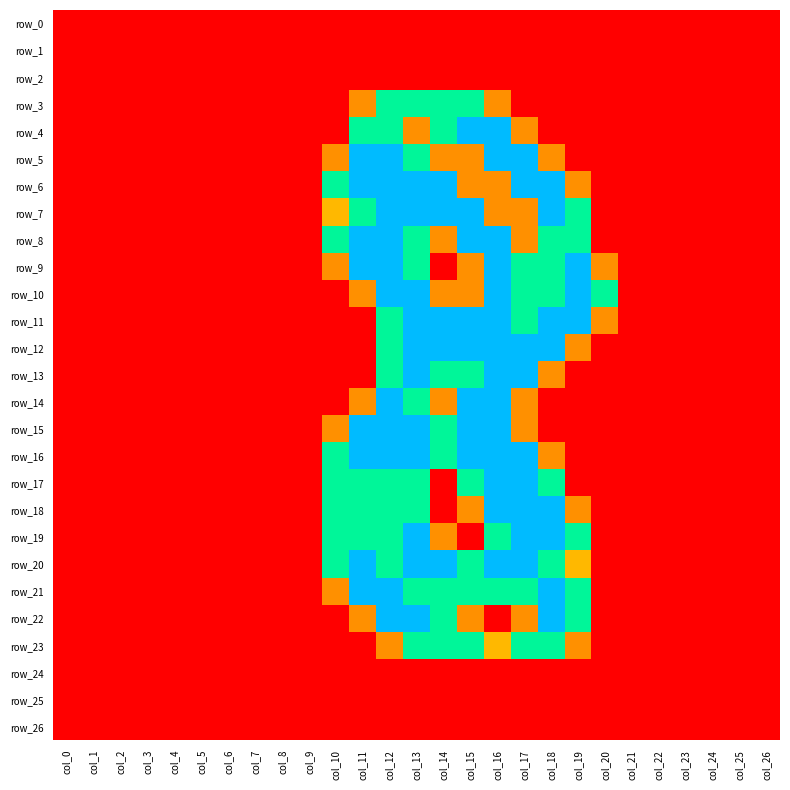

Reading left to right, list all the values displayed in this chart.

row_0: 0.0	0.0	0.0	0.0	0.0	0.0	0.0	0.0	0.0	0.0	0.0	0.0	0.0	0.0	0.0	0.0	0.0	0.0	0.0	0.0	0.0	0.0	0.0	0.0	0.0	0.0	0.0
row_1: 0.0	0.0	0.0	0.0	0.0	0.0	0.0	0.0	0.0	0.0	0.0	0.0	0.0	0.0	0.0	0.0	0.0	0.0	0.0	0.0	0.0	0.0	0.0	0.0	0.0	0.0	0.0
row_2: 0.0	0.0	0.0	0.0	0.0	0.0	0.0	0.0	0.0	0.0	0.0	0.0	0.0	0.0	0.0	0.0	0.0	0.0	0.0	0.0	0.0	0.0	0.0	0.0	0.0	0.0	0.0
row_3: 0.0	0.0	0.0	0.0	0.0	0.0	0.0	0.0	0.0	0.0	0.0	0.8	1.5	1.5	1.5	1.5	0.8	0.0	0.0	0.0	0.0	0.0	0.0	0.0	0.0	0.0	0.0
row_4: 0.0	0.0	0.0	0.0	0.0	0.0	0.0	0.0	0.0	0.0	0.0	1.5	1.5	0.8	1.5	2.0	2.0	0.8	0.0	0.0	0.0	0.0	0.0	0.0	0.0	0.0	0.0
row_5: 0.0	0.0	0.0	0.0	0.0	0.0	0.0	0.0	0.0	0.0	0.8	2.0	2.0	1.5	0.8	0.8	2.0	2.0	0.8	0.0	0.0	0.0	0.0	0.0	0.0	0.0	0.0
row_6: 0.0	0.0	0.0	0.0	0.0	0.0	0.0	0.0	0.0	0.0	1.5	2.0	2.0	2.0	2.0	0.8	0.8	2.0	2.0	0.8	0.0	0.0	0.0	0.0	0.0	0.0	0.0
row_7: 0.0	0.0	0.0	0.0	0.0	0.0	0.0	0.0	0.0	0.0	1.0	1.5	2.0	2.0	2.0	2.0	0.8	0.8	2.0	1.5	0.0	0.0	0.0	0.0	0.0	0.0	0.0
row_8: 0.0	0.0	0.0	0.0	0.0	0.0	0.0	0.0	0.0	0.0	1.5	2.0	2.0	1.5	0.8	2.0	2.0	0.8	1.5	1.5	0.0	0.0	0.0	0.0	0.0	0.0	0.0
row_9: 0.0	0.0	0.0	0.0	0.0	0.0	0.0	0.0	0.0	0.0	0.8	2.0	2.0	1.5	0.0	0.8	2.0	1.5	1.5	2.0	0.8	0.0	0.0	0.0	0.0	0.0	0.0
row_10: 0.0	0.0	0.0	0.0	0.0	0.0	0.0	0.0	0.0	0.0	0.0	0.8	2.0	2.0	0.8	0.8	2.0	1.5	1.5	2.0	1.5	0.0	0.0	0.0	0.0	0.0	0.0
row_11: 0.0	0.0	0.0	0.0	0.0	0.0	0.0	0.0	0.0	0.0	0.0	0.0	1.5	2.0	2.0	2.0	2.0	1.5	2.0	2.0	0.8	0.0	0.0	0.0	0.0	0.0	0.0
row_12: 0.0	0.0	0.0	0.0	0.0	0.0	0.0	0.0	0.0	0.0	0.0	0.0	1.5	2.0	2.0	2.0	2.0	2.0	2.0	0.8	0.0	0.0	0.0	0.0	0.0	0.0	0.0
row_13: 0.0	0.0	0.0	0.0	0.0	0.0	0.0	0.0	0.0	0.0	0.0	0.0	1.5	2.0	1.5	1.5	2.0	2.0	0.8	0.0	0.0	0.0	0.0	0.0	0.0	0.0	0.0
row_14: 0.0	0.0	0.0	0.0	0.0	0.0	0.0	0.0	0.0	0.0	0.0	0.8	2.0	1.5	0.8	2.0	2.0	0.8	0.0	0.0	0.0	0.0	0.0	0.0	0.0	0.0	0.0
row_15: 0.0	0.0	0.0	0.0	0.0	0.0	0.0	0.0	0.0	0.0	0.8	2.0	2.0	2.0	1.5	2.0	2.0	0.8	0.0	0.0	0.0	0.0	0.0	0.0	0.0	0.0	0.0
row_16: 0.0	0.0	0.0	0.0	0.0	0.0	0.0	0.0	0.0	0.0	1.5	2.0	2.0	2.0	1.5	2.0	2.0	2.0	0.8	0.0	0.0	0.0	0.0	0.0	0.0	0.0	0.0
row_17: 0.0	0.0	0.0	0.0	0.0	0.0	0.0	0.0	0.0	0.0	1.5	1.5	1.5	1.5	0.0	1.5	2.0	2.0	1.5	0.0	0.0	0.0	0.0	0.0	0.0	0.0	0.0
row_18: 0.0	0.0	0.0	0.0	0.0	0.0	0.0	0.0	0.0	0.0	1.5	1.5	1.5	1.5	0.0	0.8	2.0	2.0	2.0	0.8	0.0	0.0	0.0	0.0	0.0	0.0	0.0
row_19: 0.0	0.0	0.0	0.0	0.0	0.0	0.0	0.0	0.0	0.0	1.5	1.5	1.5	2.0	0.8	0.0	1.5	2.0	2.0	1.5	0.0	0.0	0.0	0.0	0.0	0.0	0.0
row_20: 0.0	0.0	0.0	0.0	0.0	0.0	0.0	0.0	0.0	0.0	1.5	2.0	1.5	2.0	2.0	1.5	2.0	2.0	1.5	1.0	0.0	0.0	0.0	0.0	0.0	0.0	0.0
row_21: 0.0	0.0	0.0	0.0	0.0	0.0	0.0	0.0	0.0	0.0	0.8	2.0	2.0	1.5	1.5	1.5	1.5	1.5	2.0	1.5	0.0	0.0	0.0	0.0	0.0	0.0	0.0
row_22: 0.0	0.0	0.0	0.0	0.0	0.0	0.0	0.0	0.0	0.0	0.0	0.8	2.0	2.0	1.5	0.8	0.0	0.8	2.0	1.5	0.0	0.0	0.0	0.0	0.0	0.0	0.0
row_23: 0.0	0.0	0.0	0.0	0.0	0.0	0.0	0.0	0.0	0.0	0.0	0.0	0.8	1.5	1.5	1.5	1.0	1.5	1.5	0.8	0.0	0.0	0.0	0.0	0.0	0.0	0.0
row_24: 0.0	0.0	0.0	0.0	0.0	0.0	0.0	0.0	0.0	0.0	0.0	0.0	0.0	0.0	0.0	0.0	0.0	0.0	0.0	0.0	0.0	0.0	0.0	0.0	0.0	0.0	0.0
row_25: 0.0	0.0	0.0	0.0	0.0	0.0	0.0	0.0	0.0	0.0	0.0	0.0	0.0	0.0	0.0	0.0	0.0	0.0	0.0	0.0	0.0	0.0	0.0	0.0	0.0	0.0	0.0
row_26: 0.0	0.0	0.0	0.0	0.0	0.0	0.0	0.0	0.0	0.0	0.0	0.0	0.0	0.0	0.0	0.0	0.0	0.0	0.0	0.0	0.0	0.0	0.0	0.0	0.0	0.0	0.0